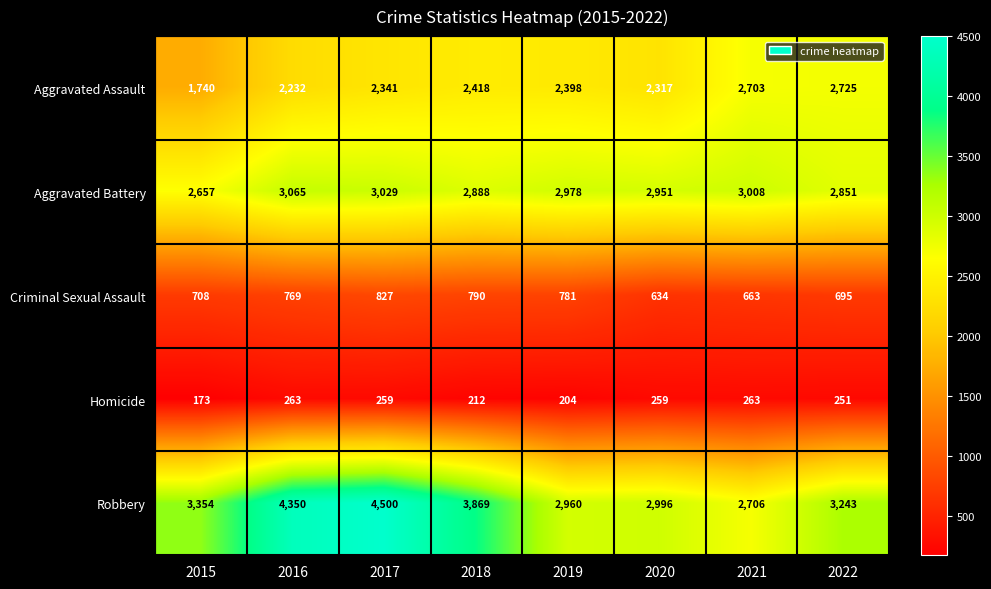

Rank the categories by Aggravated Assault value from highest to lowest.

2022, 2021, 2018, 2019, 2017, 2020, 2016, 2015